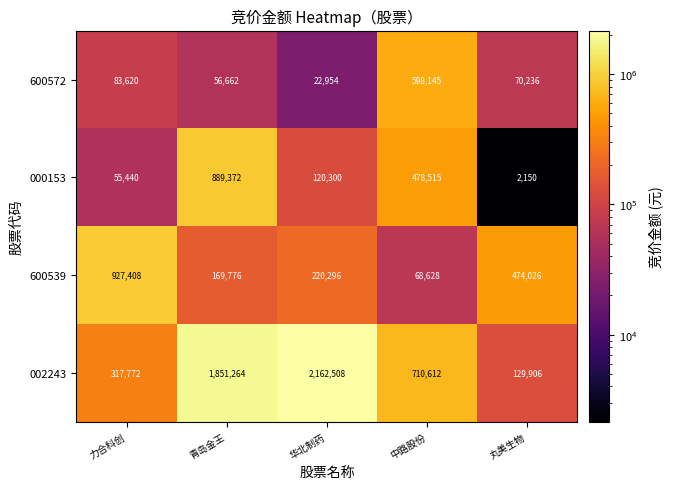

At 华北制药, list the series in order from largest to smallest.

002243, 600539, 000153, 600572